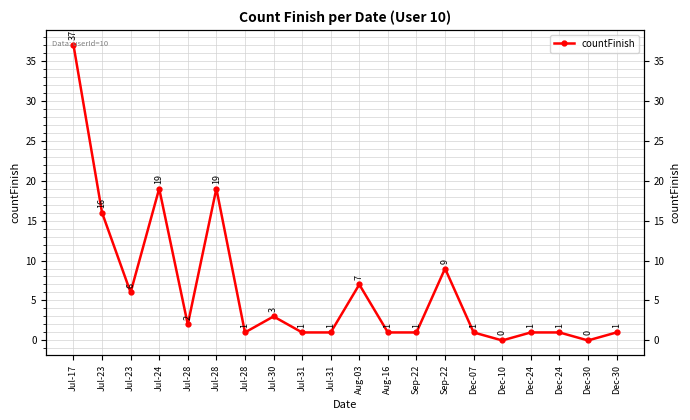

What is the difference between the second highest and second lowest values?

19